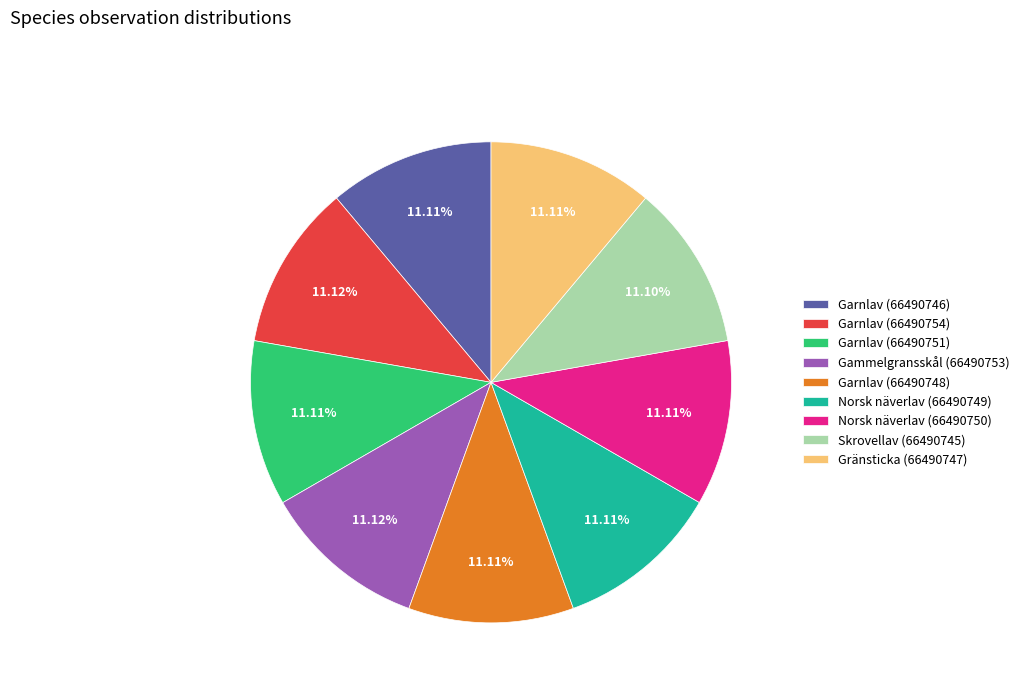

What percentage is the Skrovellav (66490745) slice, to the nearest percent?

11%